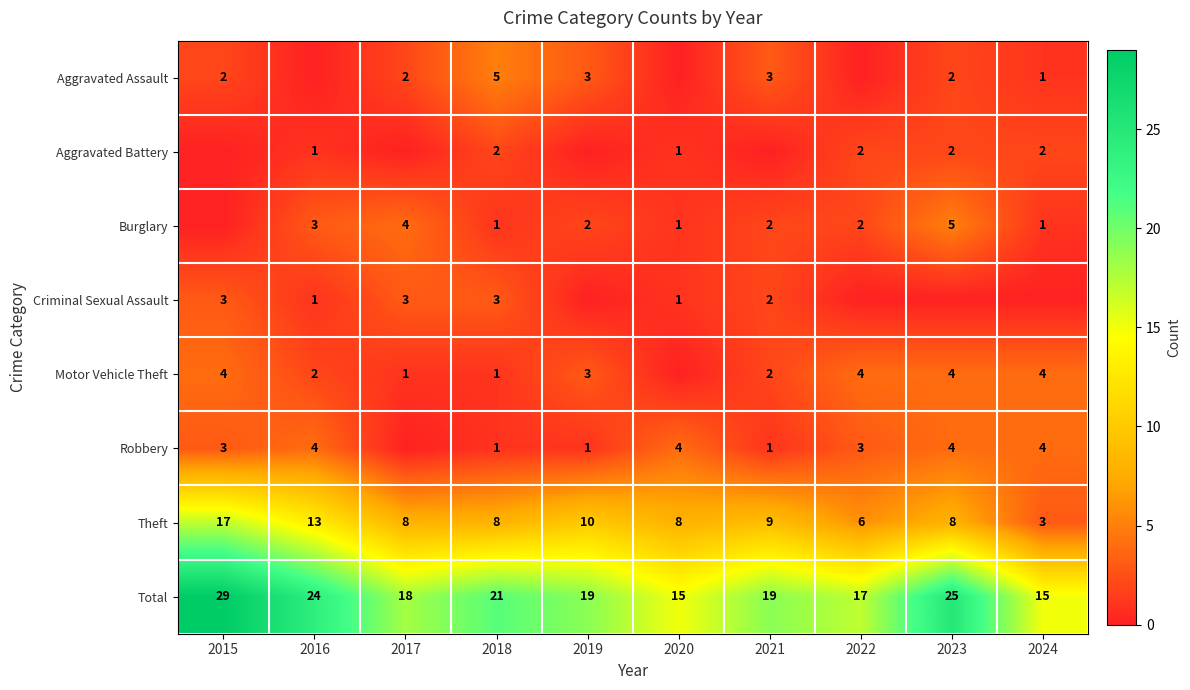

What is the maximum value shown in the chart?

29